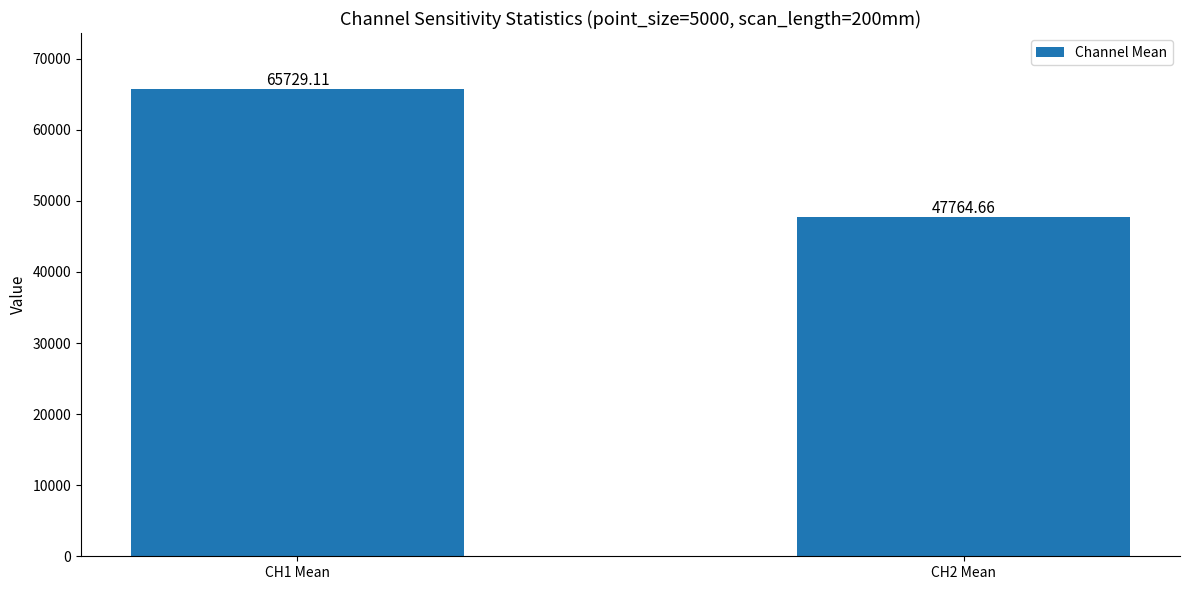

Between CH2 Mean and CH1 Mean, which is larger?

CH1 Mean